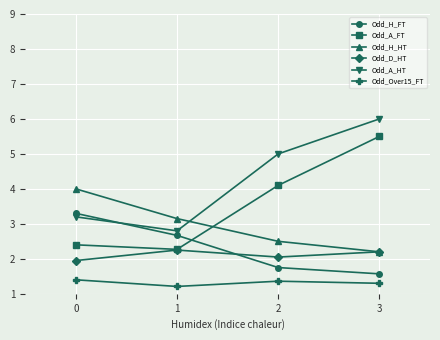

List the series in order of their peak value, highest first.

Odd_A_HT, Odd_A_FT, Odd_H_HT, Odd_H_FT, Odd_D_HT, Odd_Over15_FT